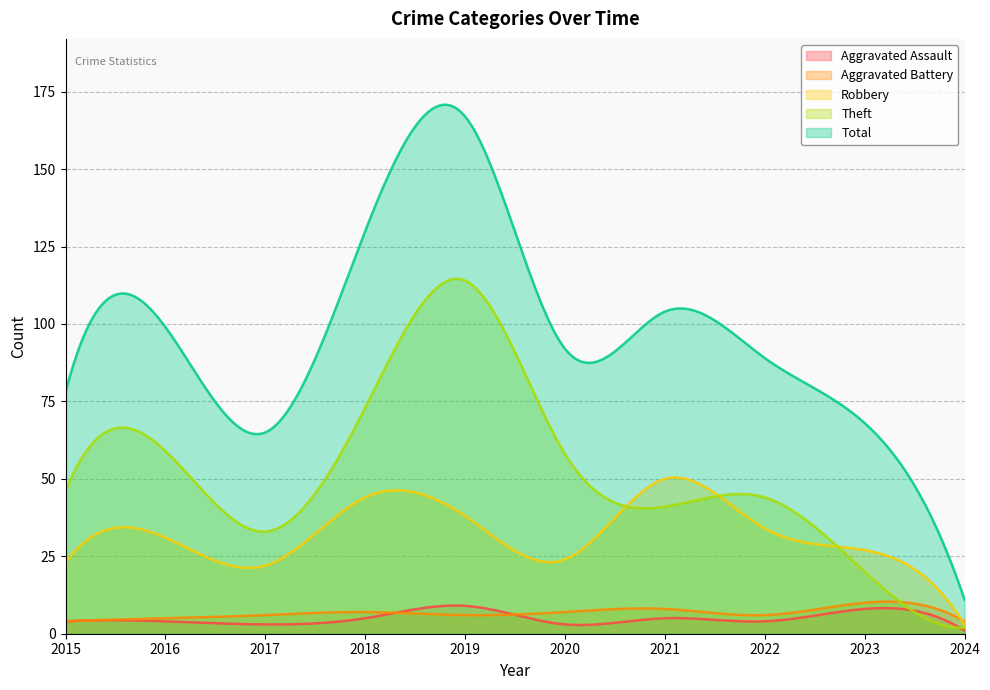

True or false: Aggravated Battery has a value of 10 at 2021.

False